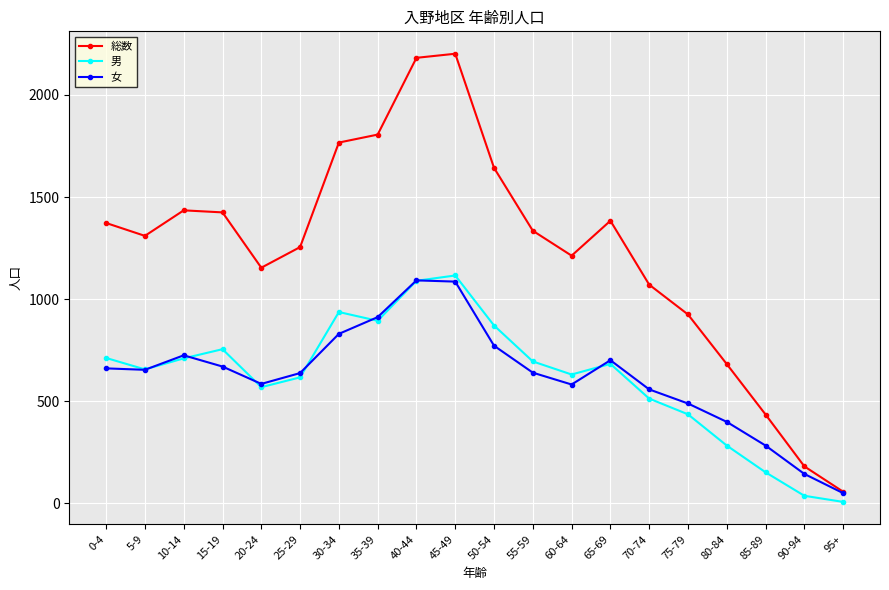

How many lines are shown in the chart?

3